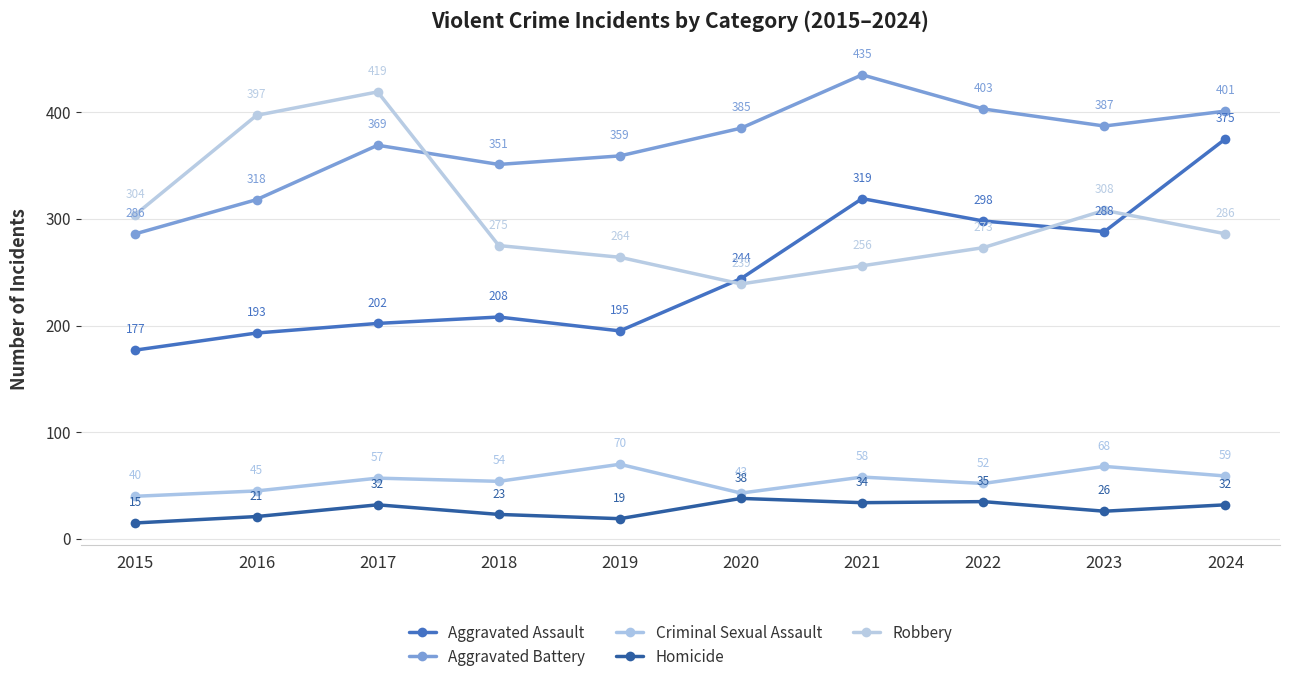

True or false: Aggravated Assault and Criminal Sexual Assault intersect in this chart.

False